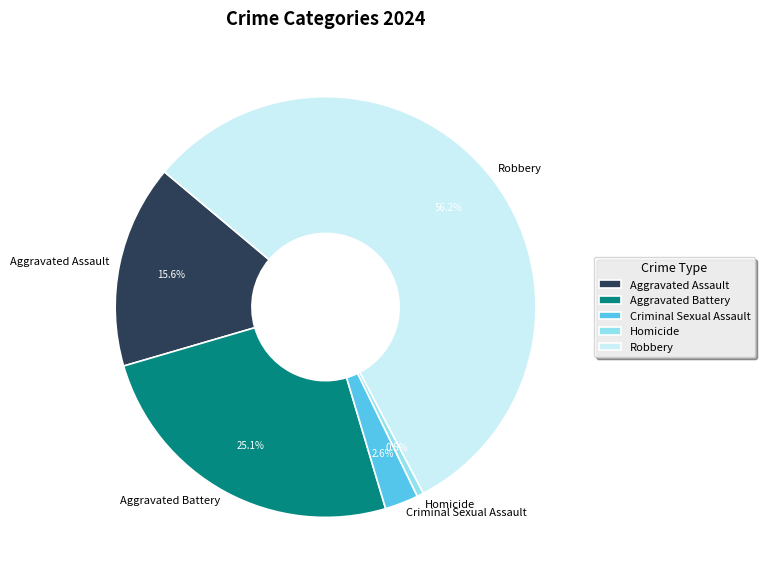

Count the number of slices in the pie.

5